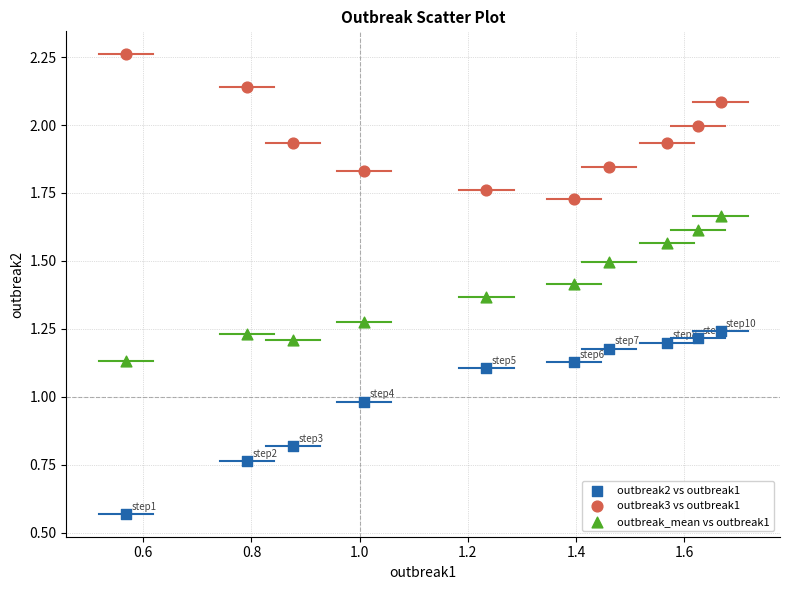

Which series contains the lowest Y value?

outbreak2 vs outbreak1